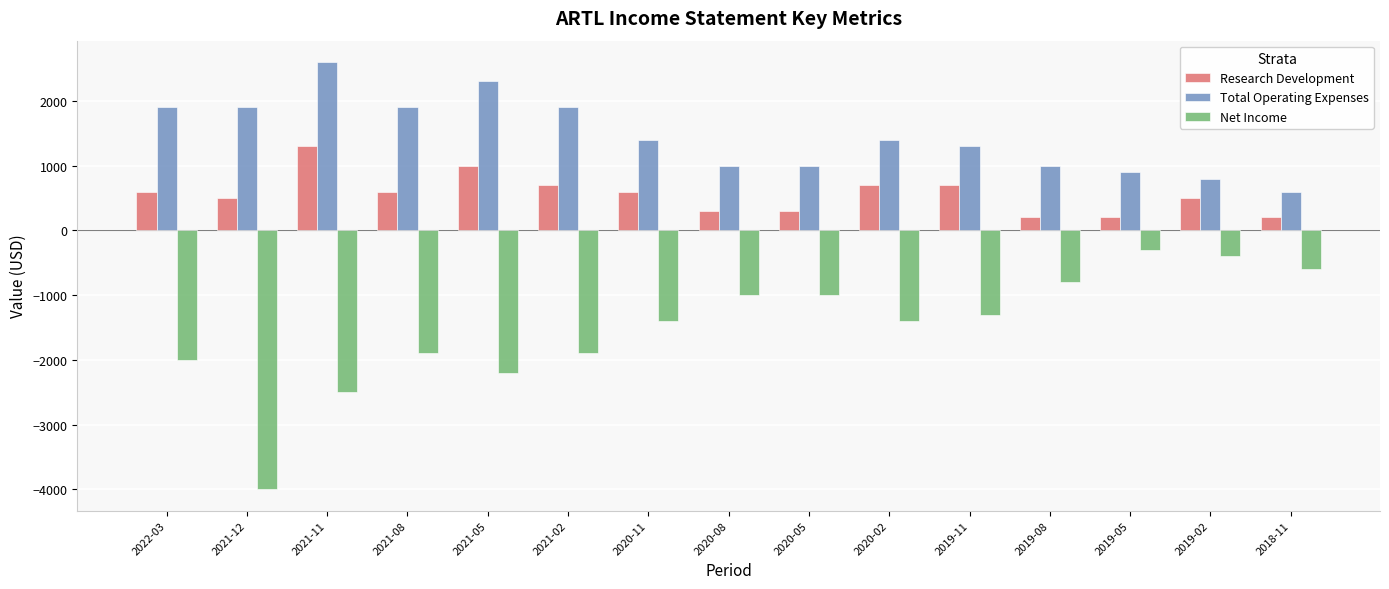

At how many categories does at least one series exceed 2145?

2